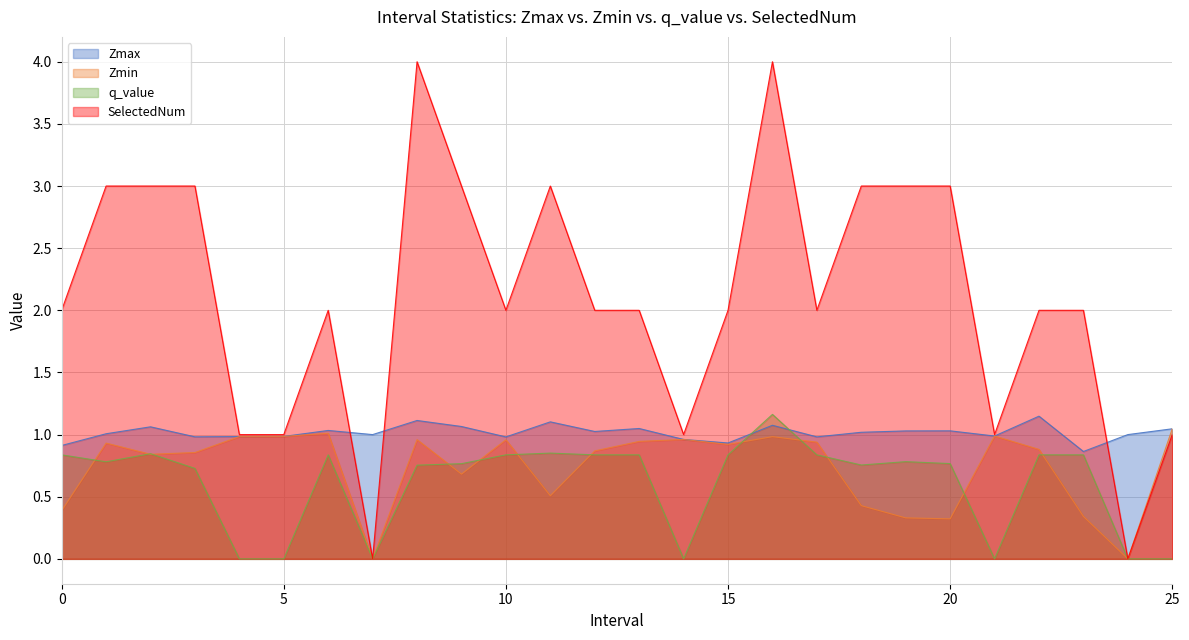

Is the value of SelectedNum at 22.0 greater than the value of Zmin at 20.0?

Yes